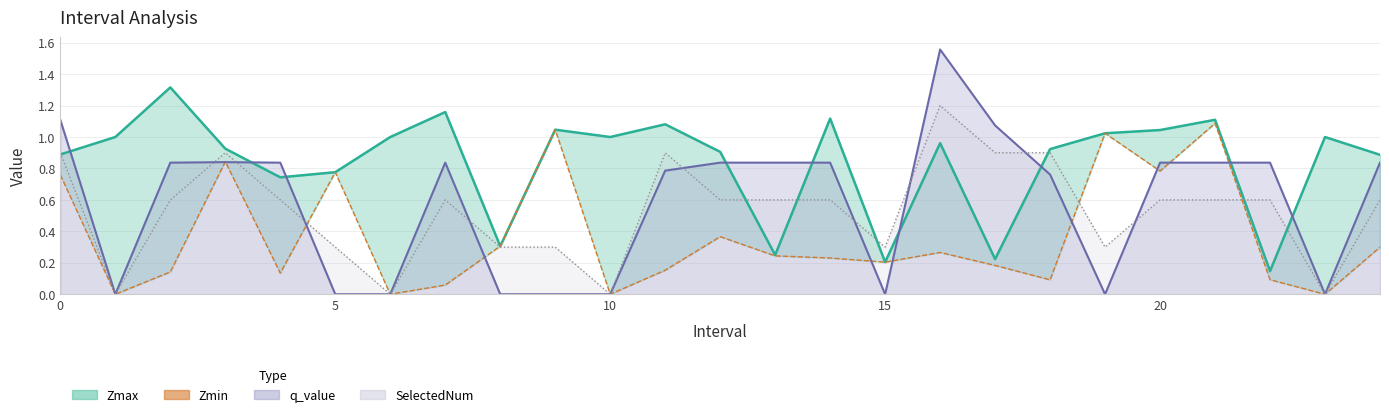

Is it true that Zmin equals 0.0 at 1?

True